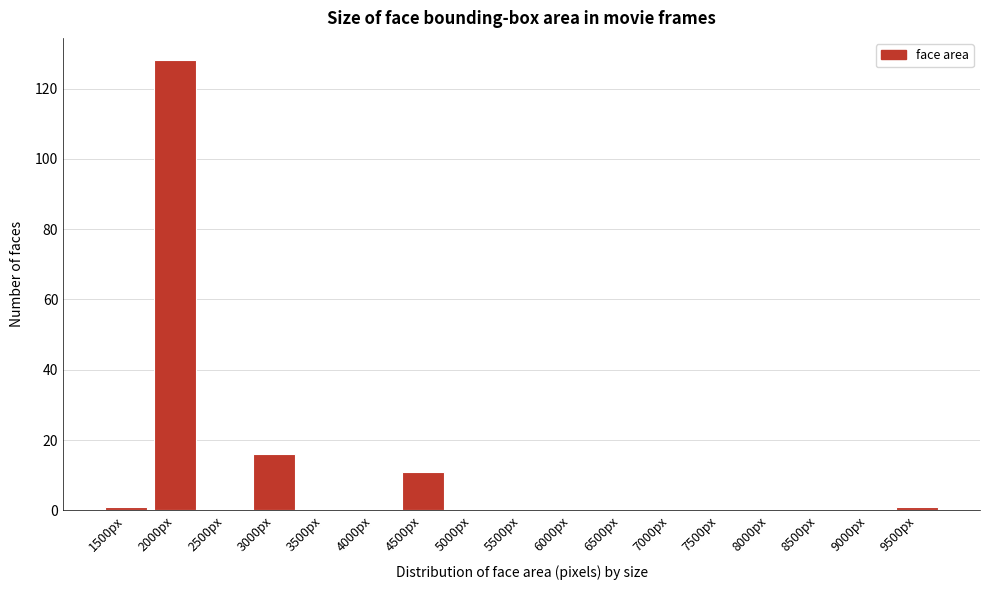

Reading left to right, what are all the values shown in this chart?

1500px=1	2000px=128	2500px=0	3000px=16	3500px=0	4000px=0	4500px=11	5000px=0	5500px=0	6000px=0	6500px=0	7000px=0	7500px=0	8000px=0	8500px=0	9000px=0	9500px=1